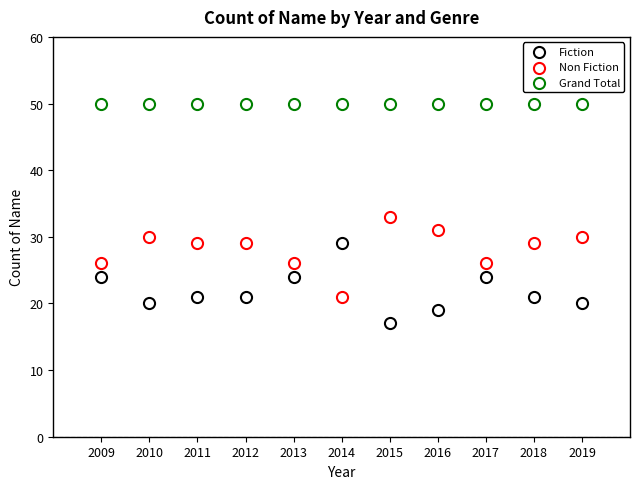

How many data points are displayed?

33